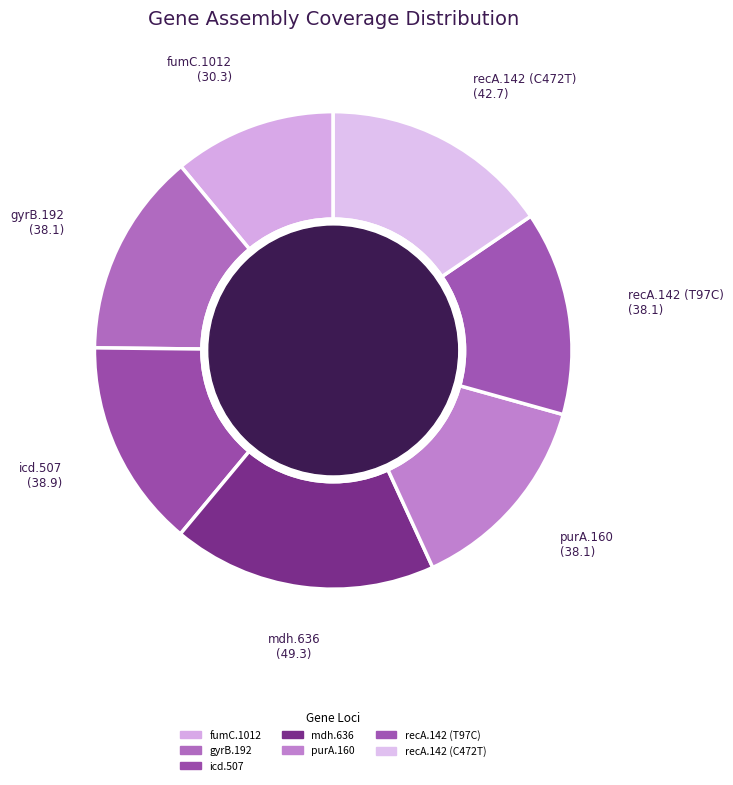

Rank the categories by value from highest to lowest.

mdh.636, recA.142 (C472T), icd.507, gyrB.192, purA.160, recA.142 (T97C), fumC.1012